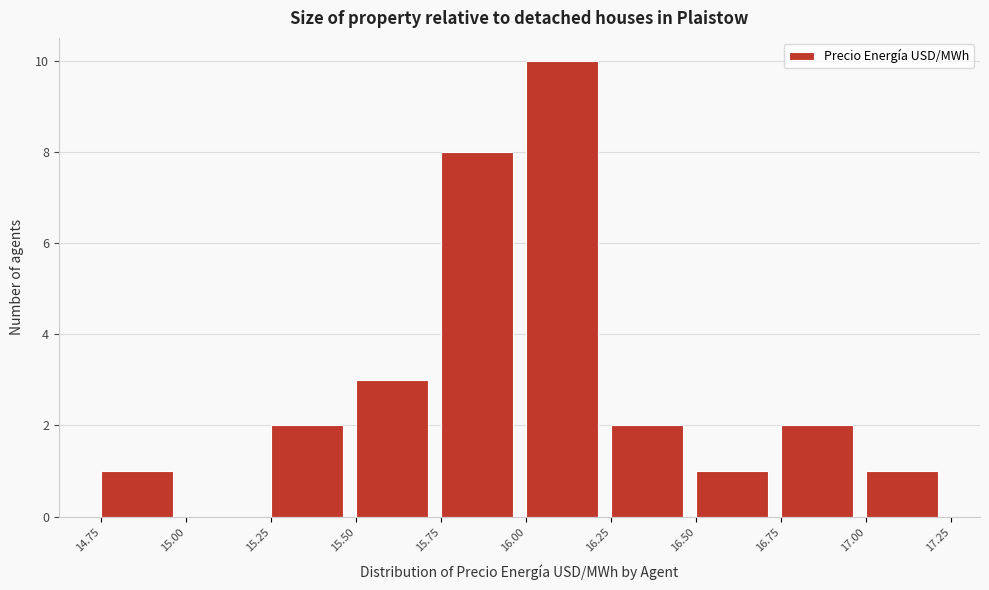

Over which range of the x-axis is the bar tallest?

16.00 to 16.25